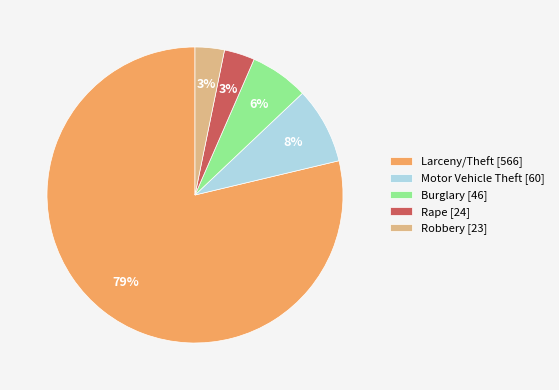

Which slice is the largest?

Larceny/Theft [566]